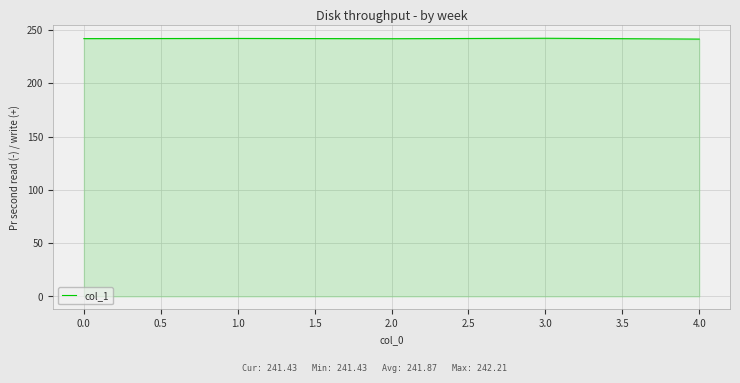

What is the minimum value shown in the chart?

241.4